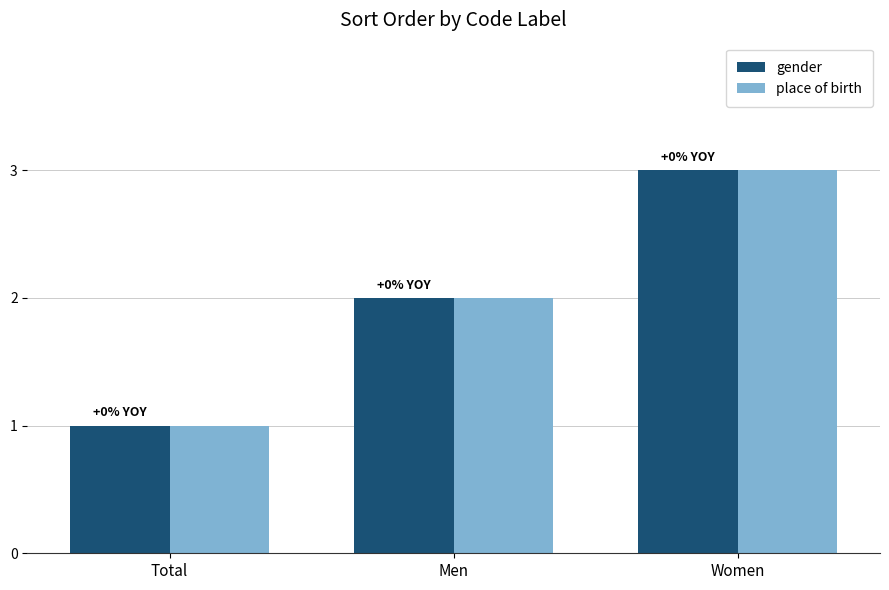

At which category does the chart reach its peak across all series?

Women